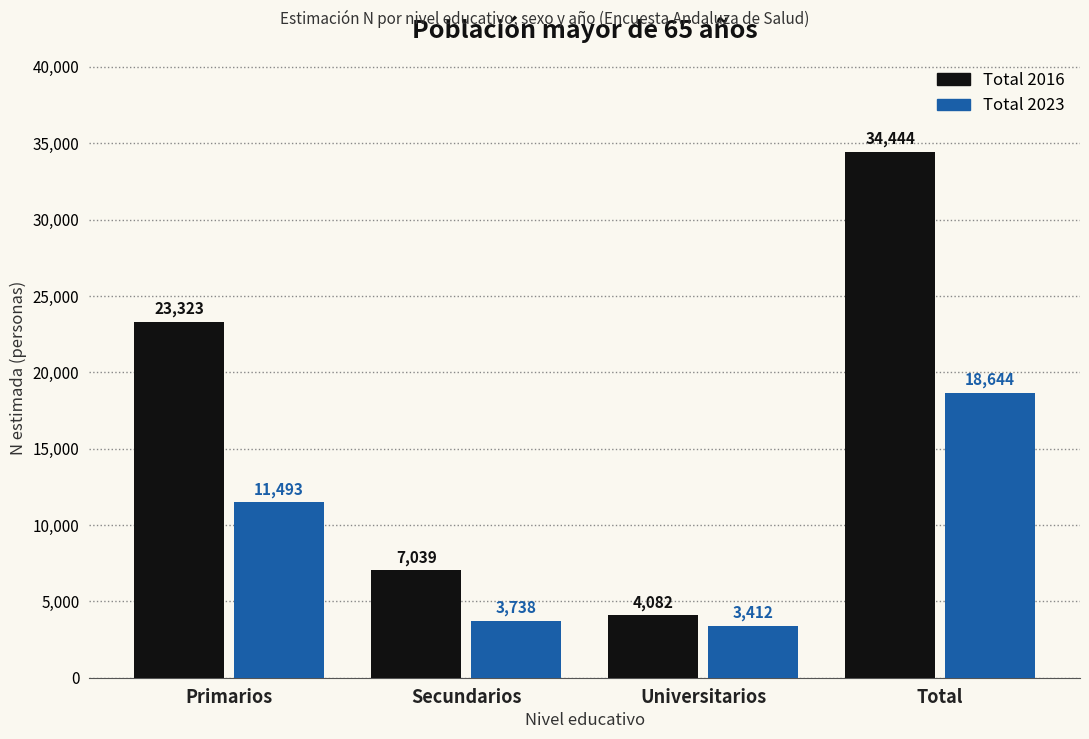

At which label is Total 2023 closest to 11028?

Primarios